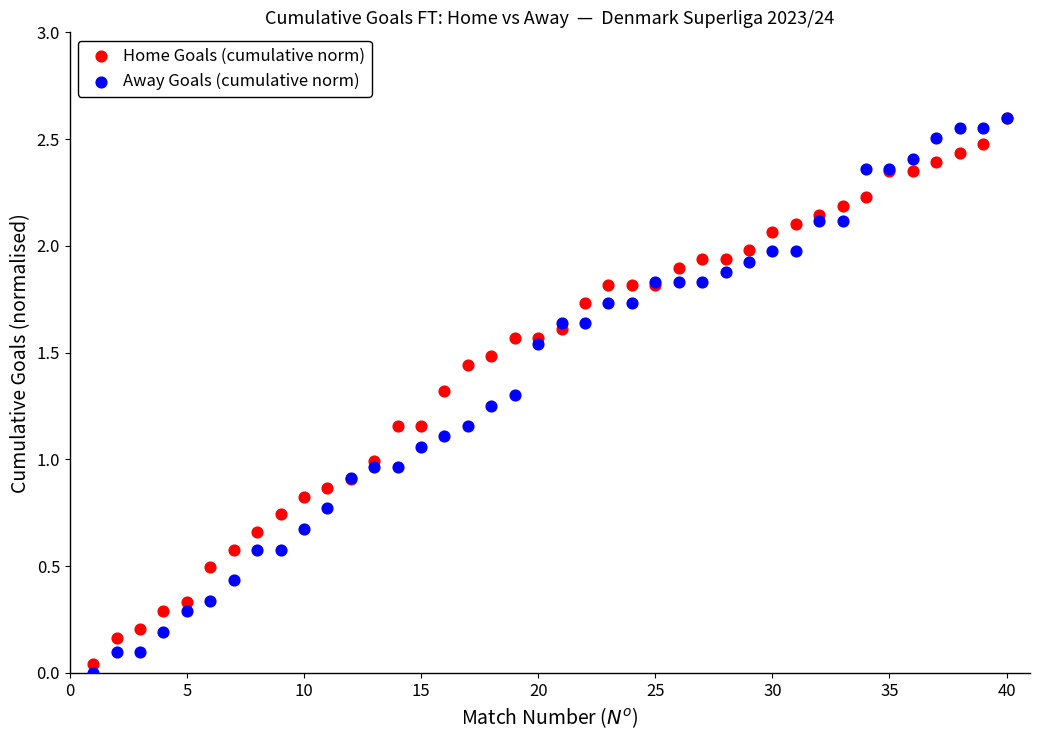

What are all the series names shown in the legend?

Home Goals (cumulative norm), Away Goals (cumulative norm)